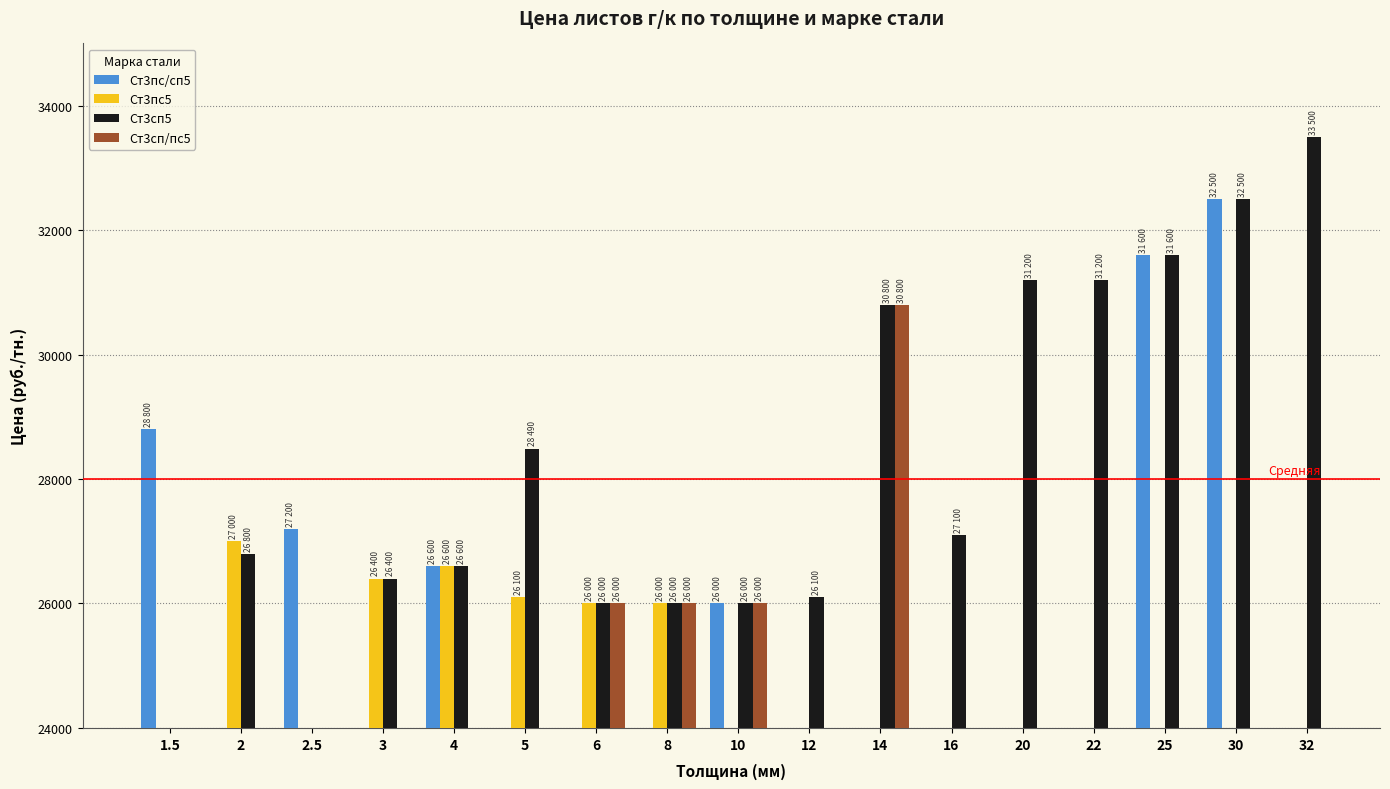

Which label corresponds to the smallest value in the chart?

10